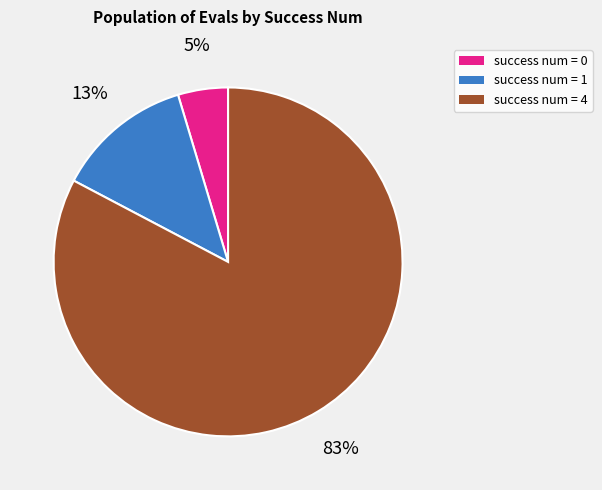

Is there any slice that represents more than half of the pie?

Yes